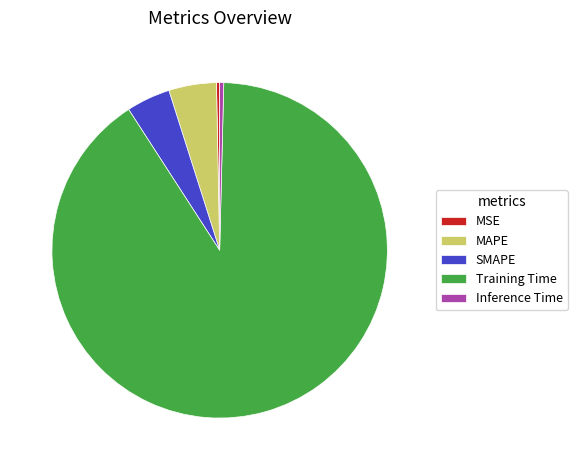

Between MSE and MAPE, which is larger?

MAPE